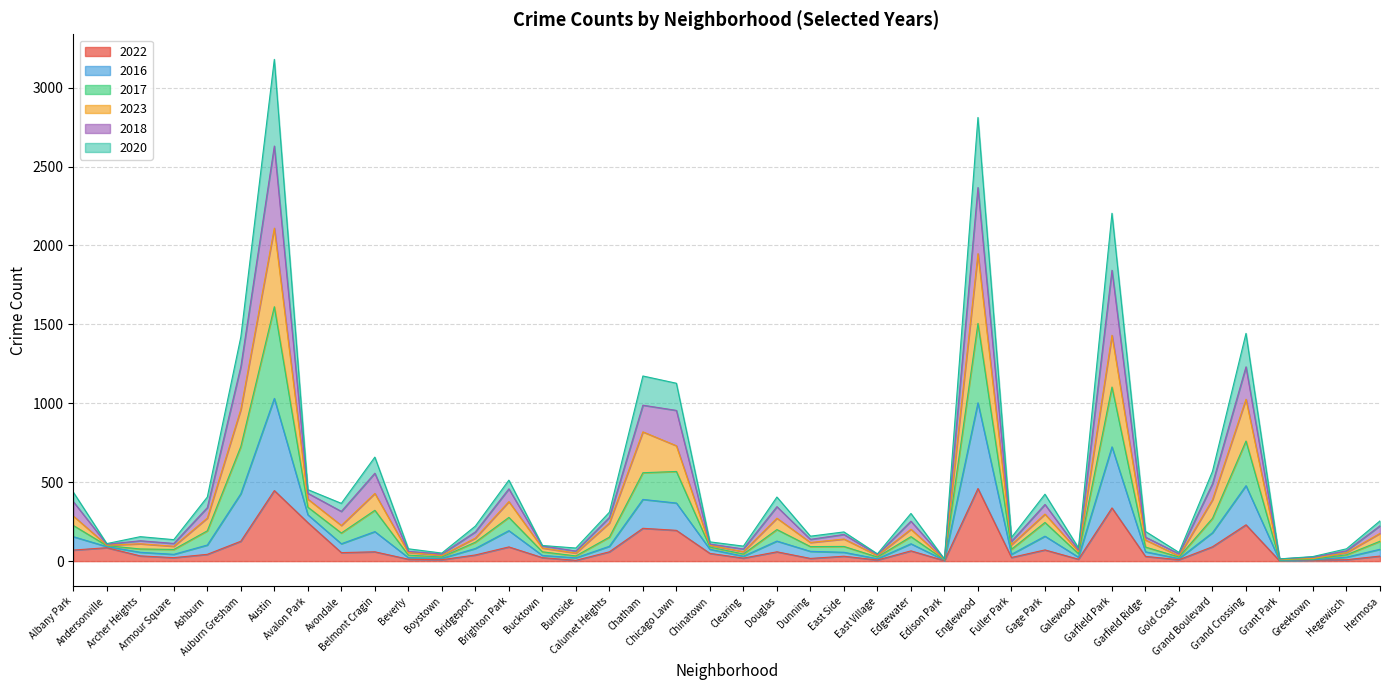

What is the difference between the highest and lowest values at Greektown?

23